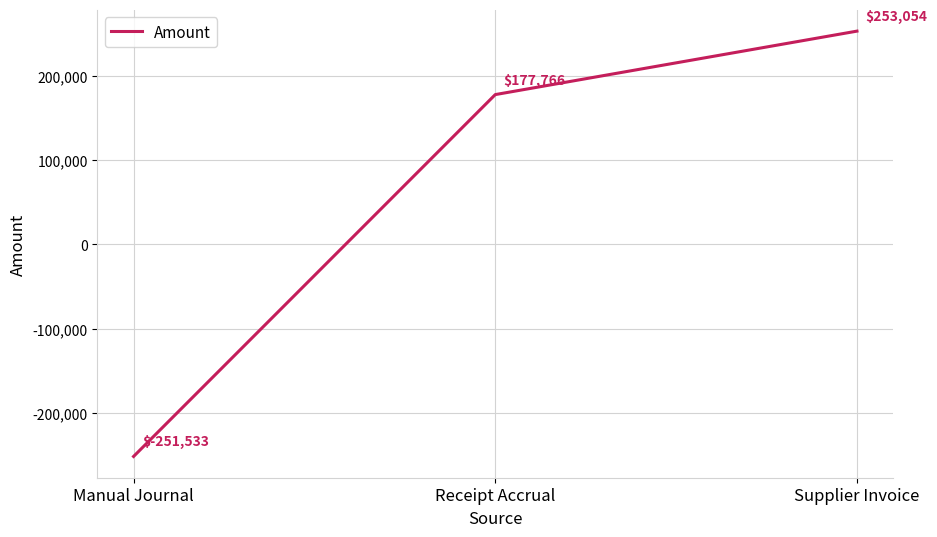

How many negative values are there?

1